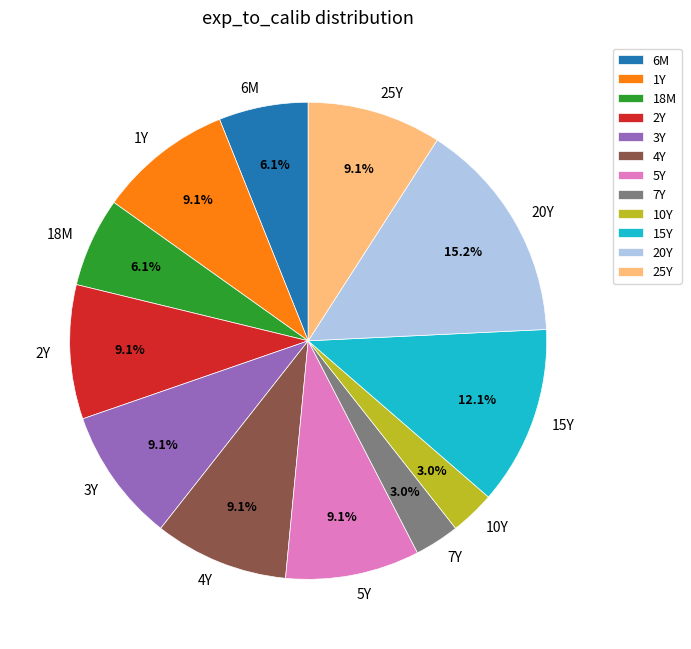

To the nearest percent, what portion does 4Y represent?

9%